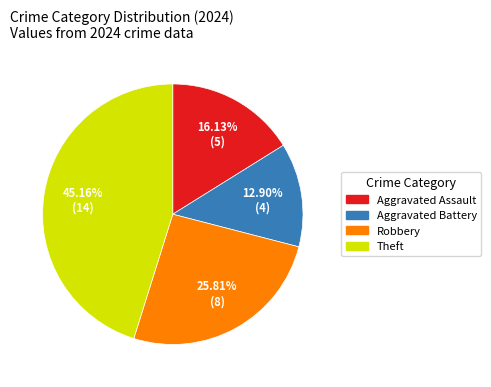

To the nearest percent, what is the average slice percentage?

25%